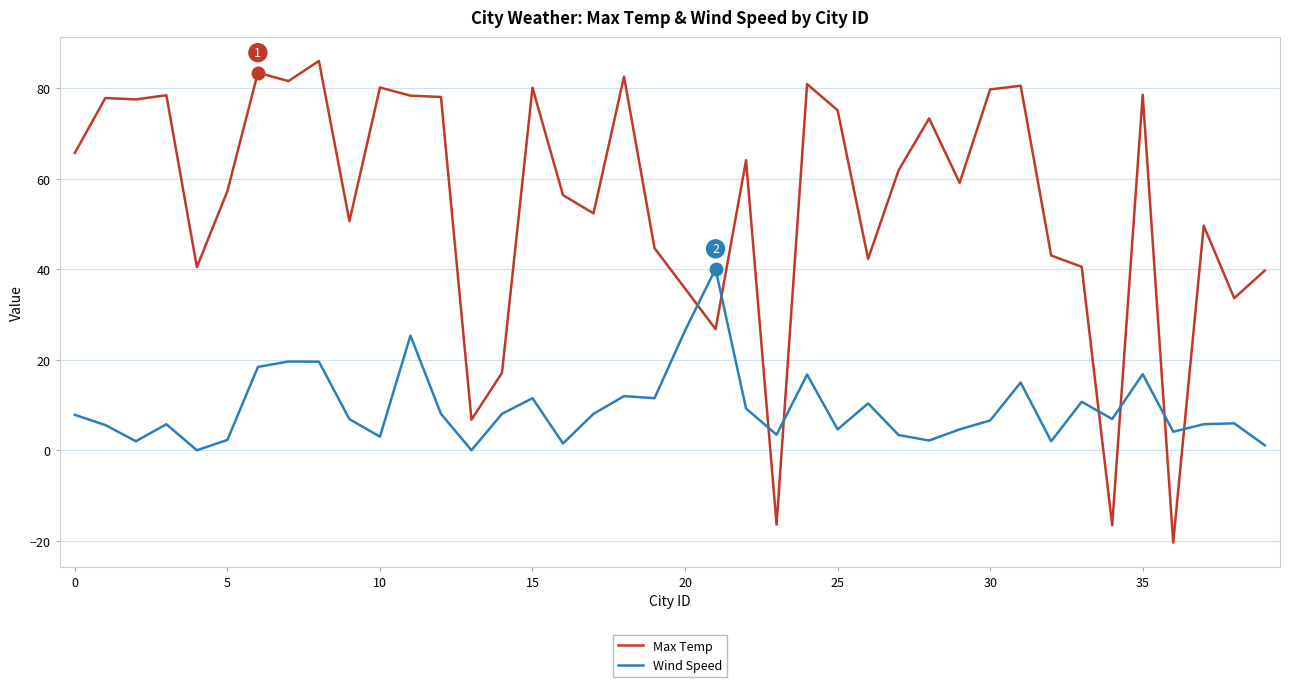

Which series has the largest range (max minus min)?

Max Temp